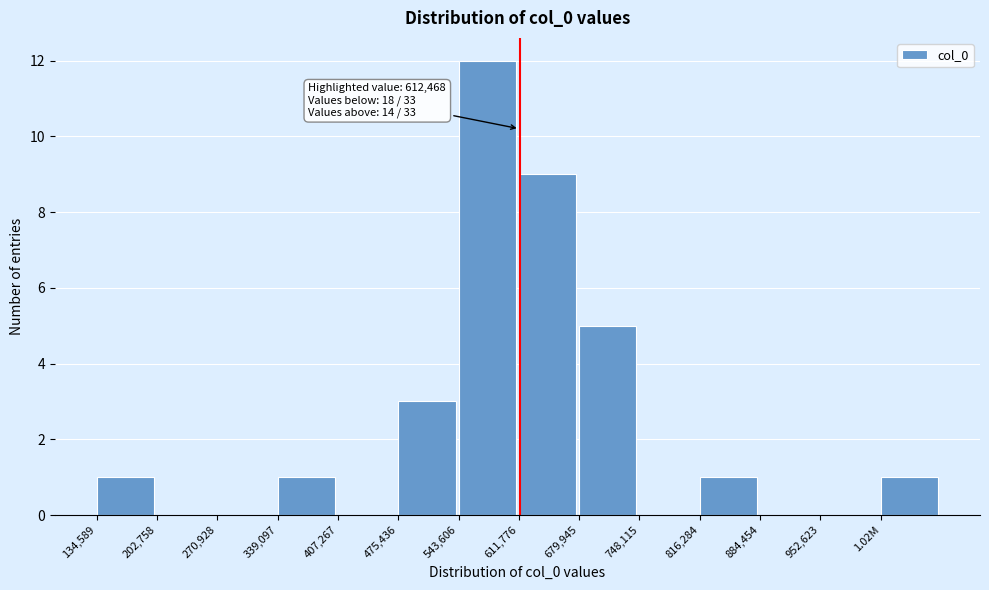

Reading right to left, what are all the values shown in this chart?

1.02M=1	952,623=0	884,454=0	816,284=1	748,115=0	679,945=5	611,776=9	543,606=12	475,436=3	407,267=0	339,097=1	270,928=0	202,758=0	134,589=1